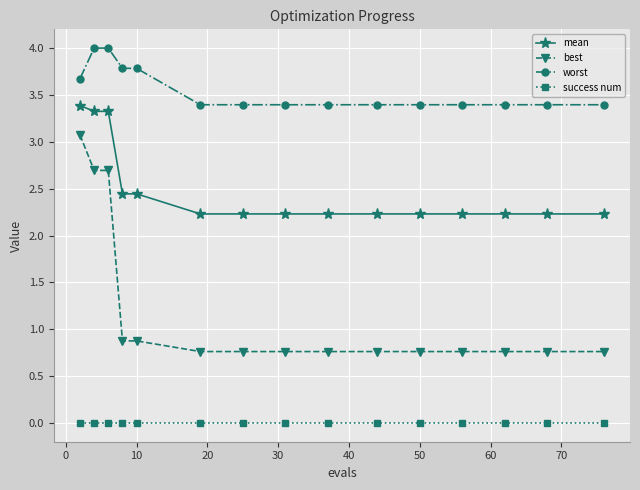

How many data points does each series have?

15